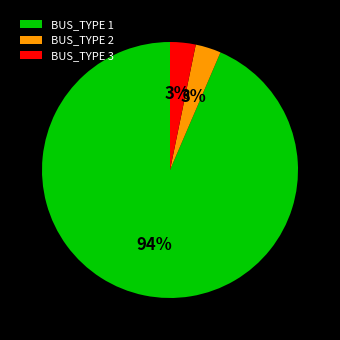

Which category has the biggest portion of the pie?

BUS_TYPE 1